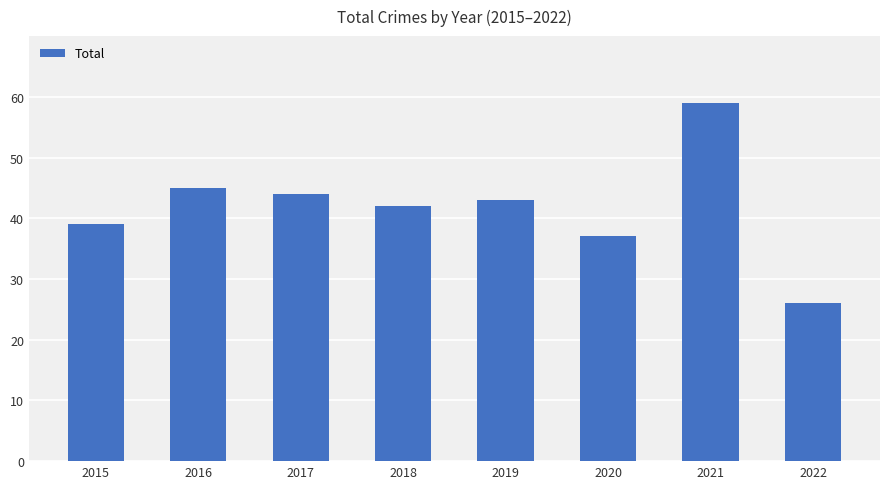

How many bars are there in total?

8